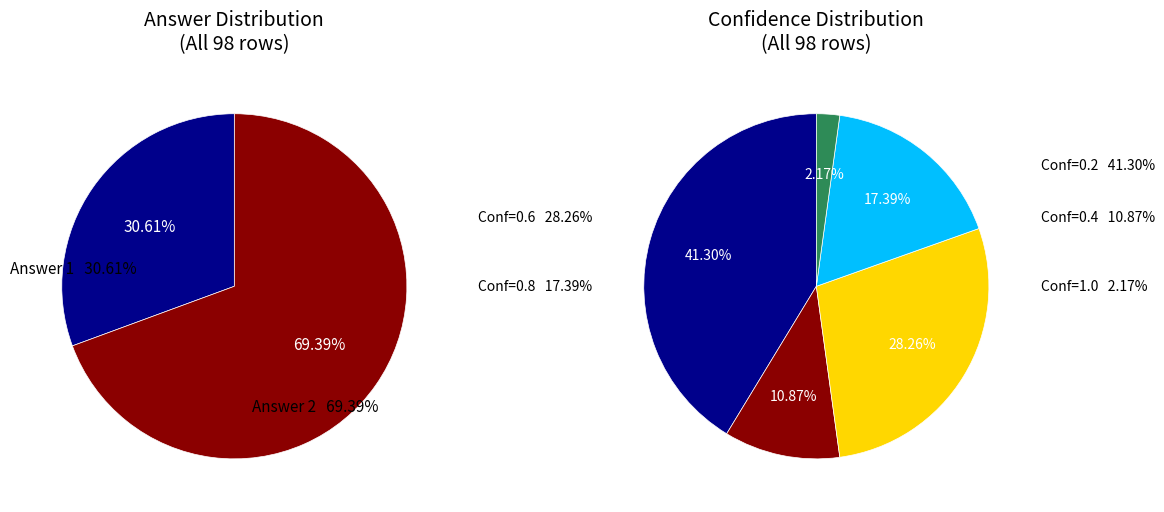

To the nearest percent, what portion does Answer 2 represent?

69%